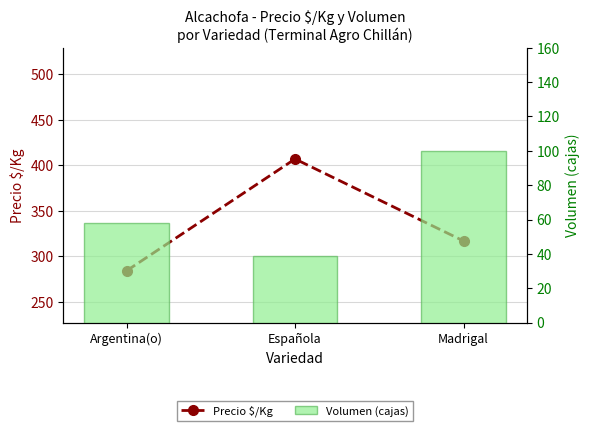

What is the sum of all Precio $/Kg values?

1008.5